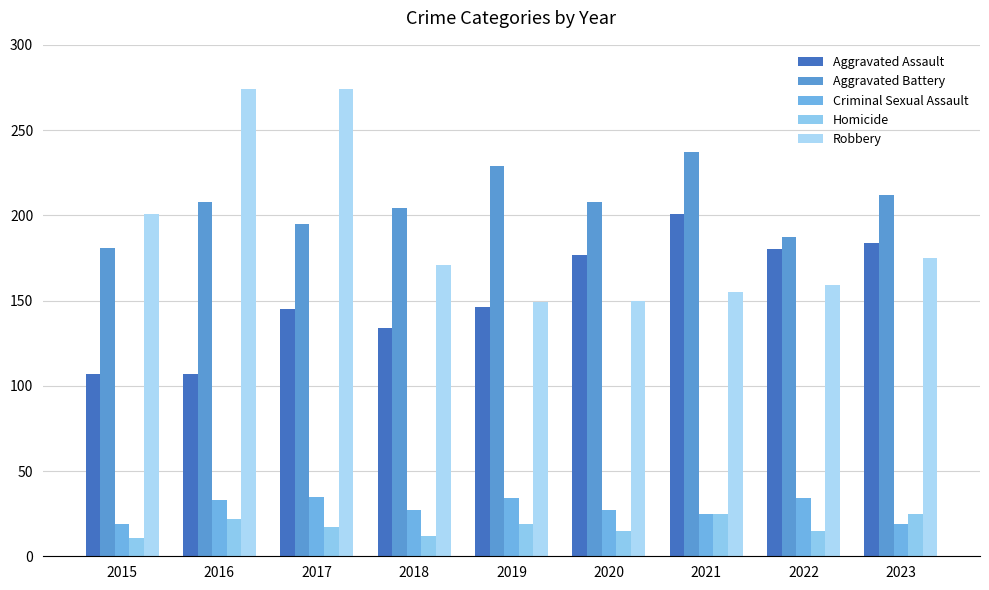

How many groups of bars are there?

9